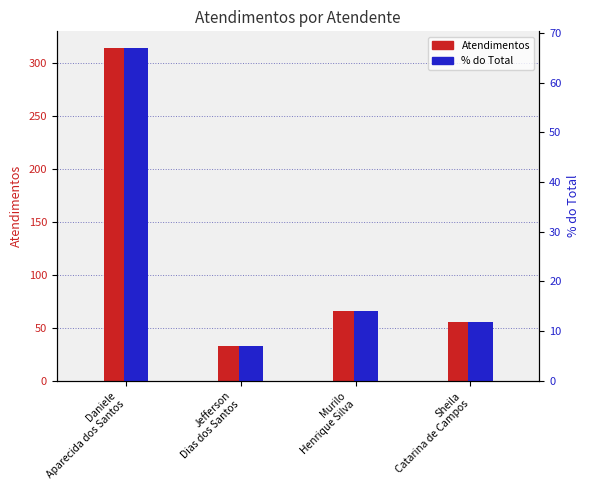

Which series has the largest range (max minus min)?

Atendimentos